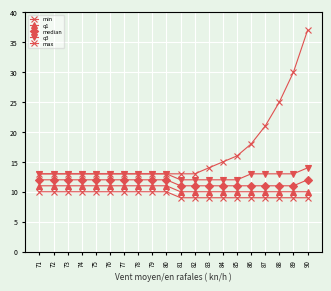

Reading right to left, what are all the values shown in this chart?

min: 90=9	89=9	88=9	87=9	86=9	85=9	84=9	83=9	82=9	81=9	80=10	79=10	78=10	77=10	76=10	75=10	74=10	73=10	72=10	71=10
q1: 90=10	89=10	88=10	87=10	86=10	85=10	84=10	83=10	82=10	81=10	80=11	79=11	78=11	77=11	76=11	75=11	74=11	73=11	72=11	71=11
median: 90=12	89=11	88=11	87=11	86=11	85=11	84=11	83=11	82=11	81=11	80=12	79=12	78=12	77=12	76=12	75=12	74=12	73=12	72=12	71=12
q3: 90=14	89=13	88=13	87=13	86=13	85=12	84=12	83=12	82=12	81=12	80=13	79=13	78=13	77=13	76=13	75=13	74=13	73=13	72=13	71=13
max: 90=37	89=30	88=25	87=21	86=18	85=16	84=15	83=14	82=13	81=13	80=13	79=13	78=13	77=13	76=13	75=13	74=13	73=13	72=13	71=13